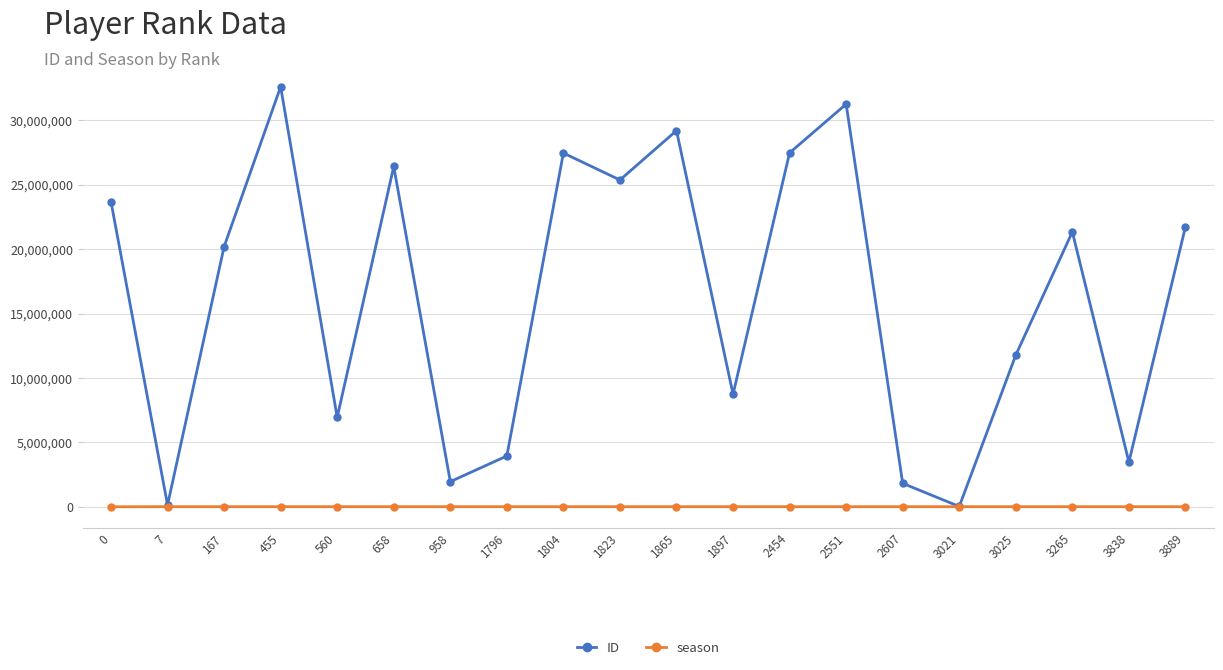

What is the highest value of the ID series?

32613475